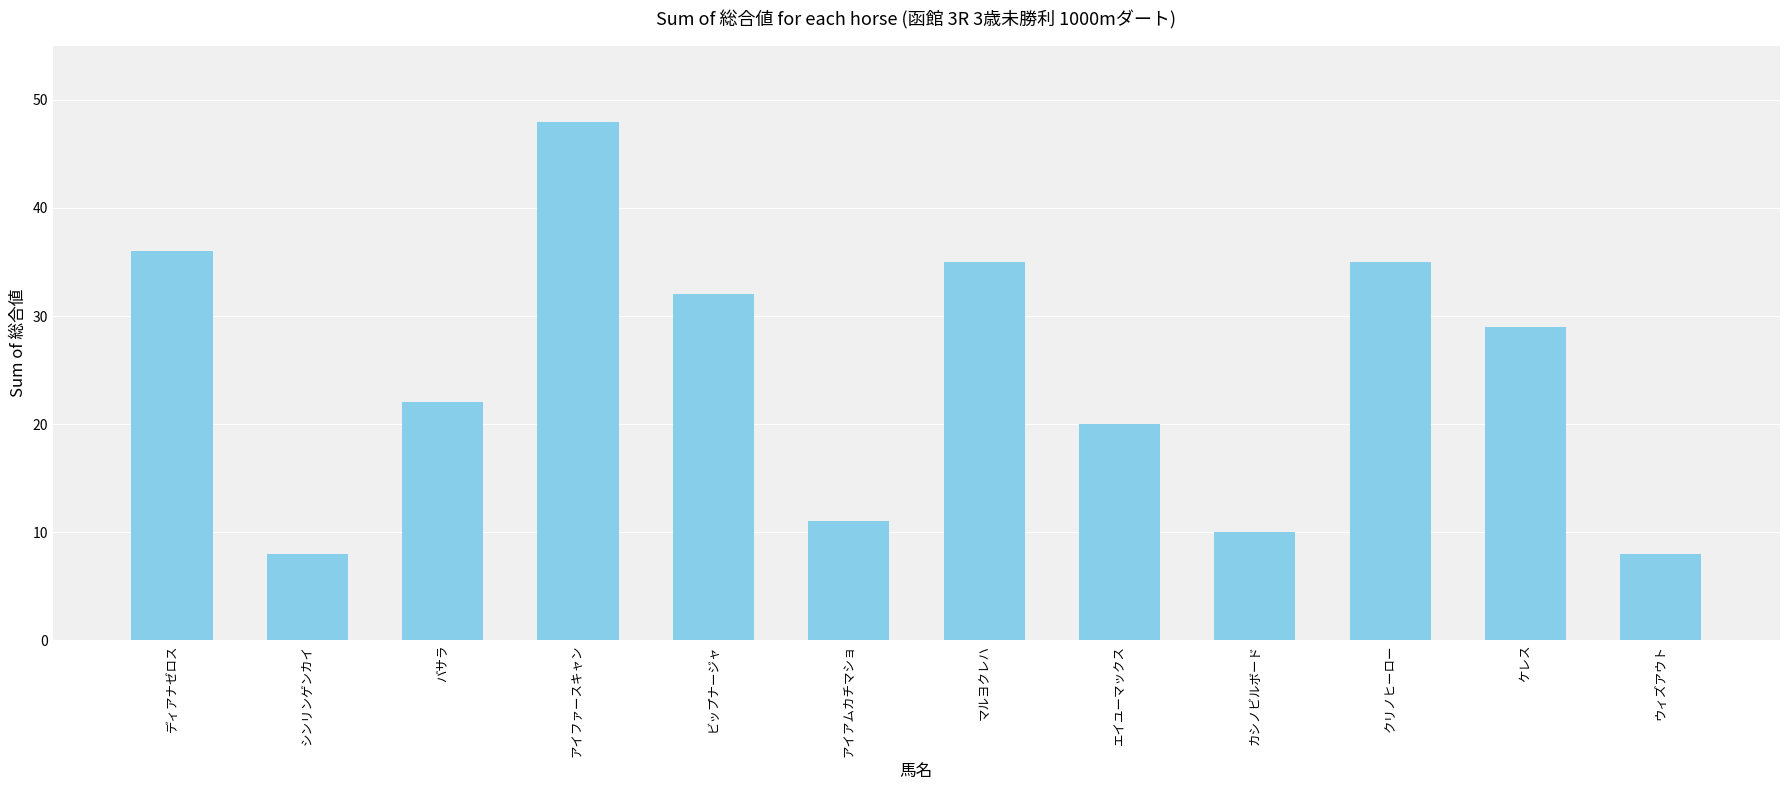

Count the number of categories in the chart.

12